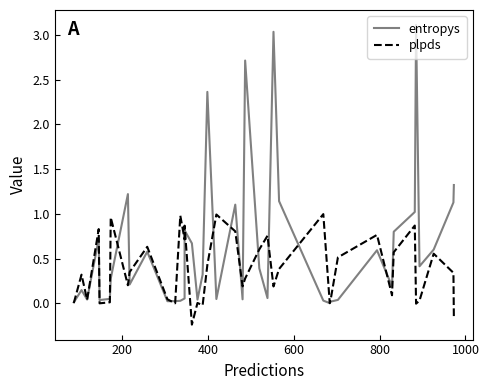

How many positive values does the plpds series have?

34